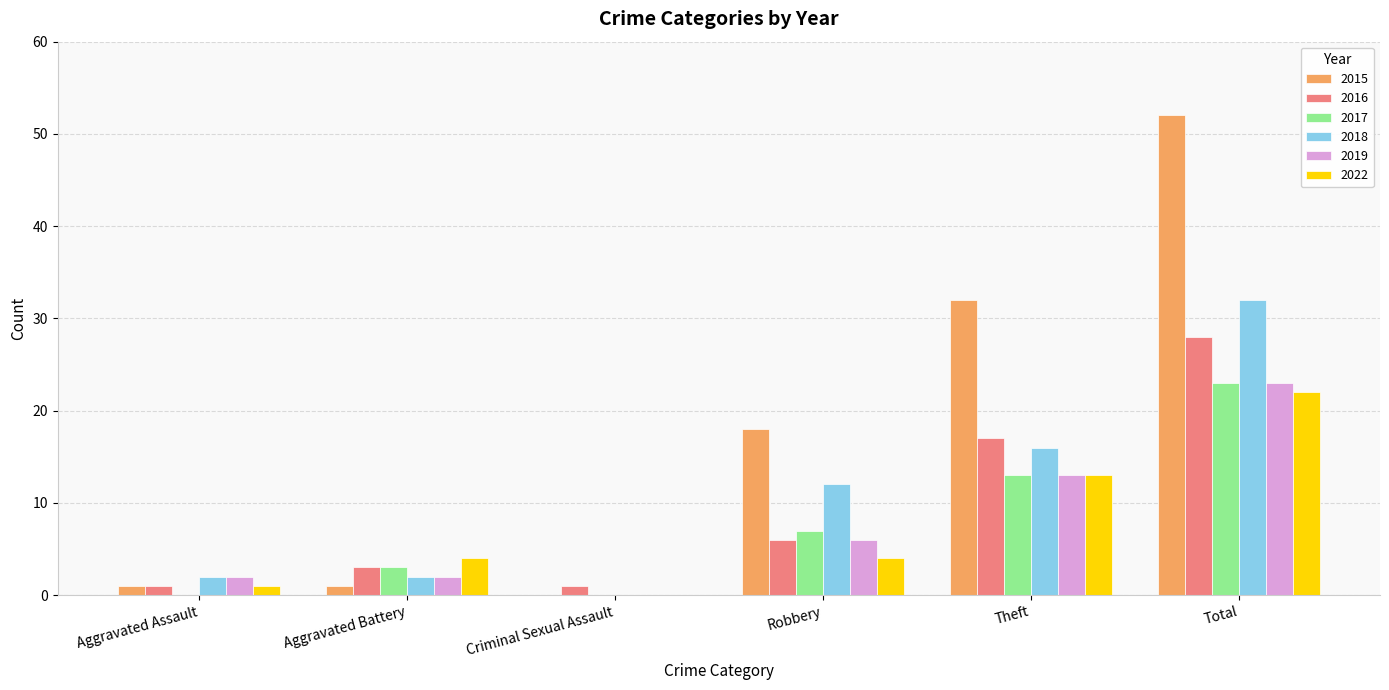

What is the approximate value of 2015 at Theft, to the nearest 10?

30